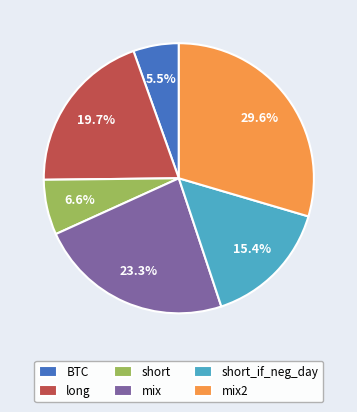

To the nearest percent, what percentage of the pie is short_if_neg_day?

15%